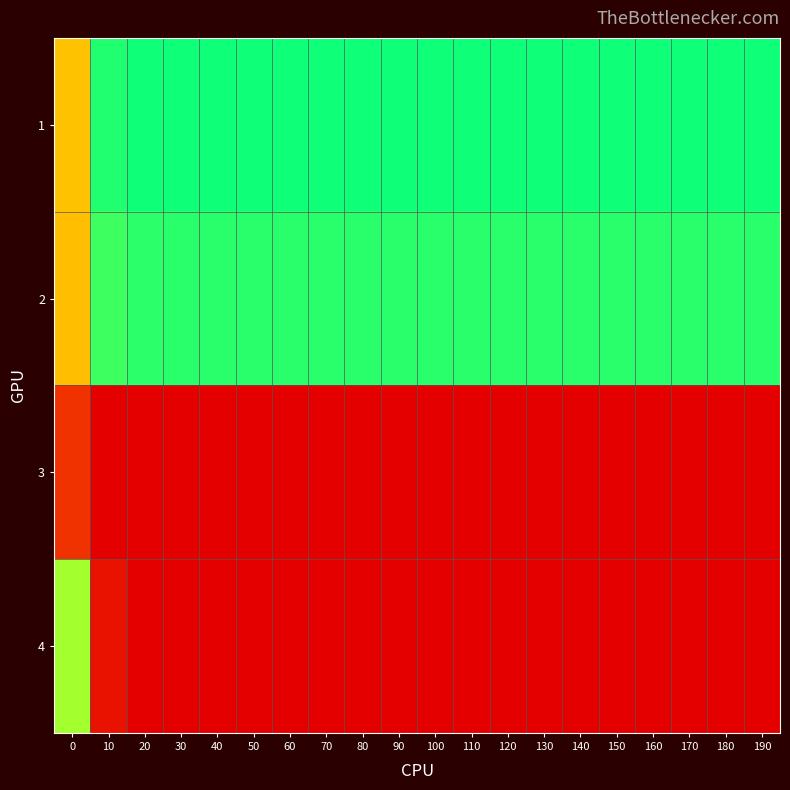

Which series changed the most between 20 and 120?

row_3